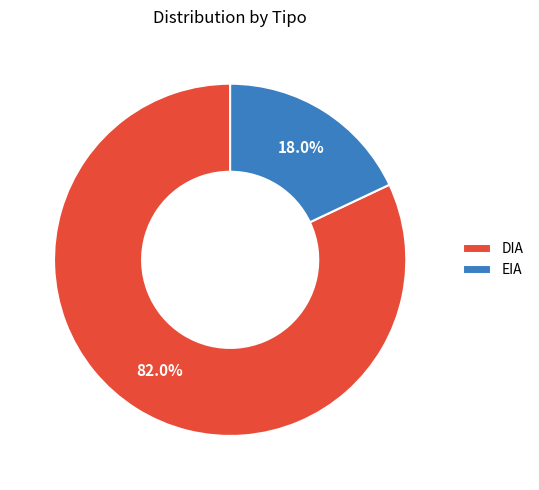

Does any single category account for the majority?

Yes